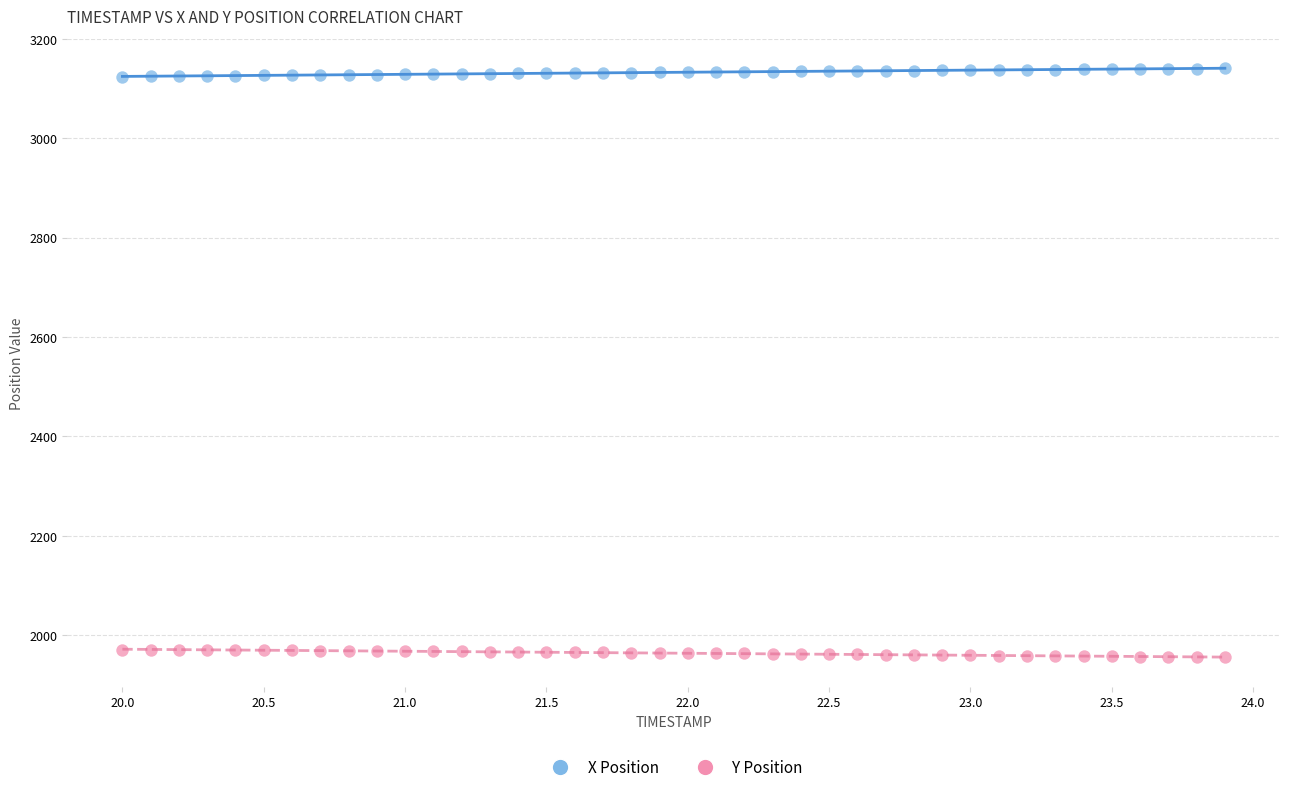

What is the X range (max minus min) for the scatter plot?

3.9